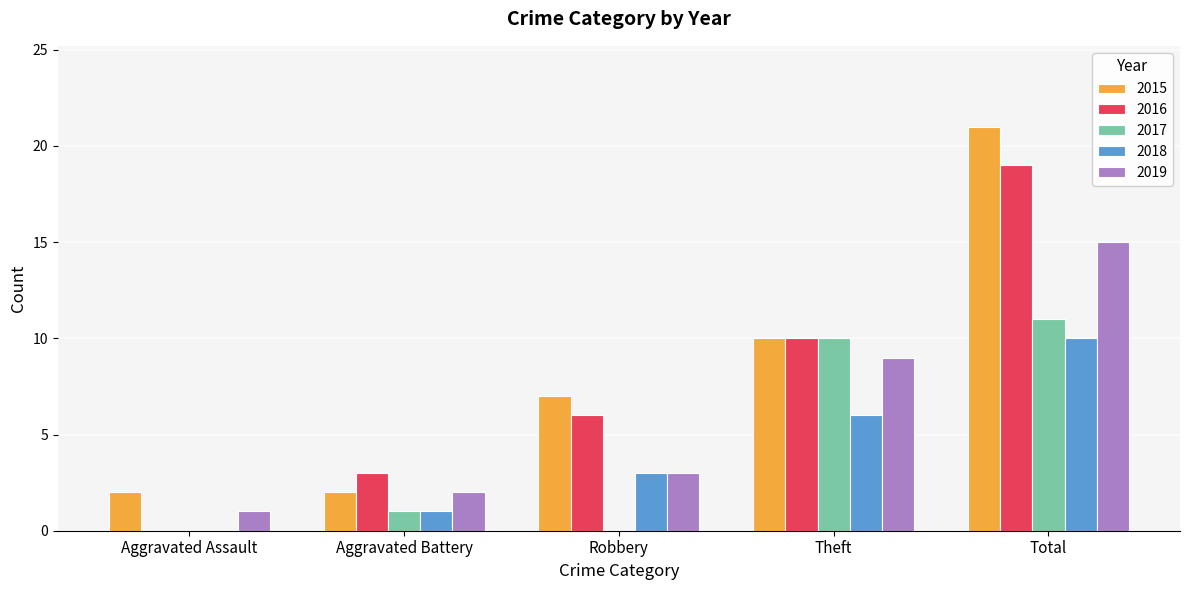

Which category has the highest value across all series?

Total